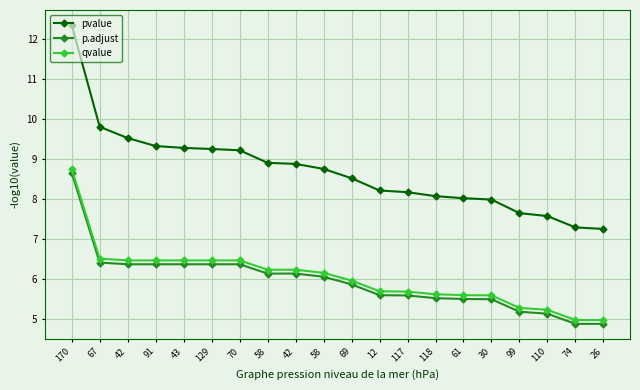

How many data points in p.adjust are less than 6?

10